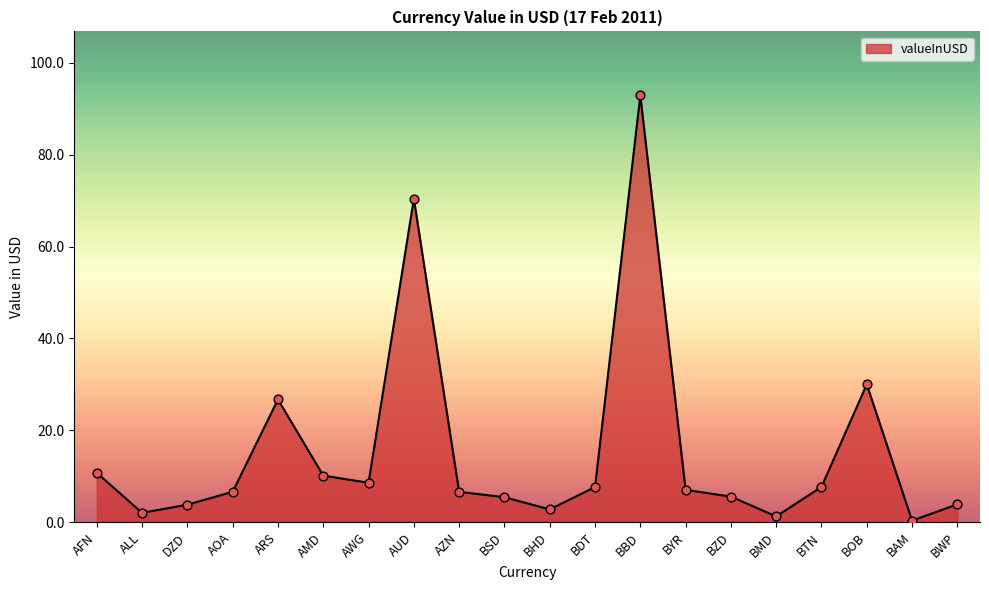

Between BOB and BHD, which is larger?

BOB